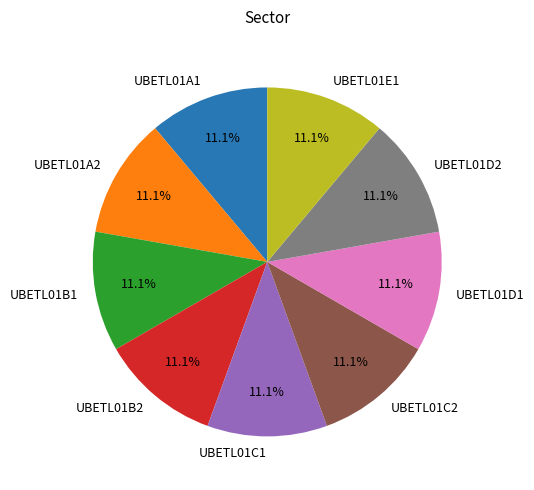

Is it true that UBETL01B2 is 11% of the pie?

True